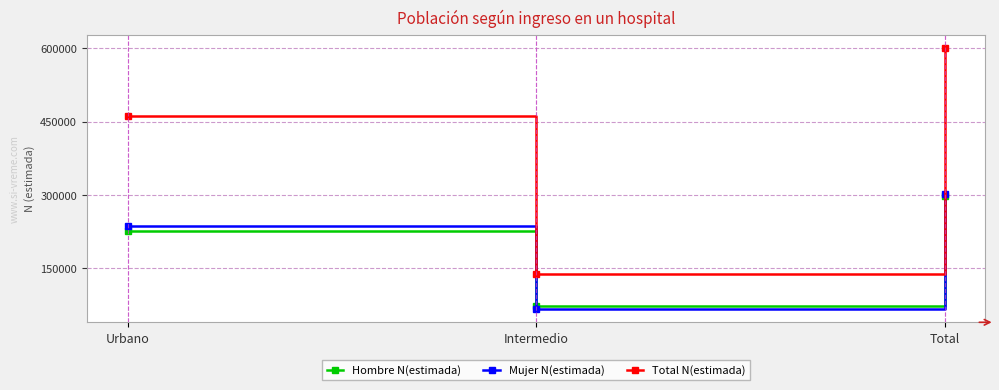

What is the value of the Mujer N(estimada) point at the 3rd from the left?

302597